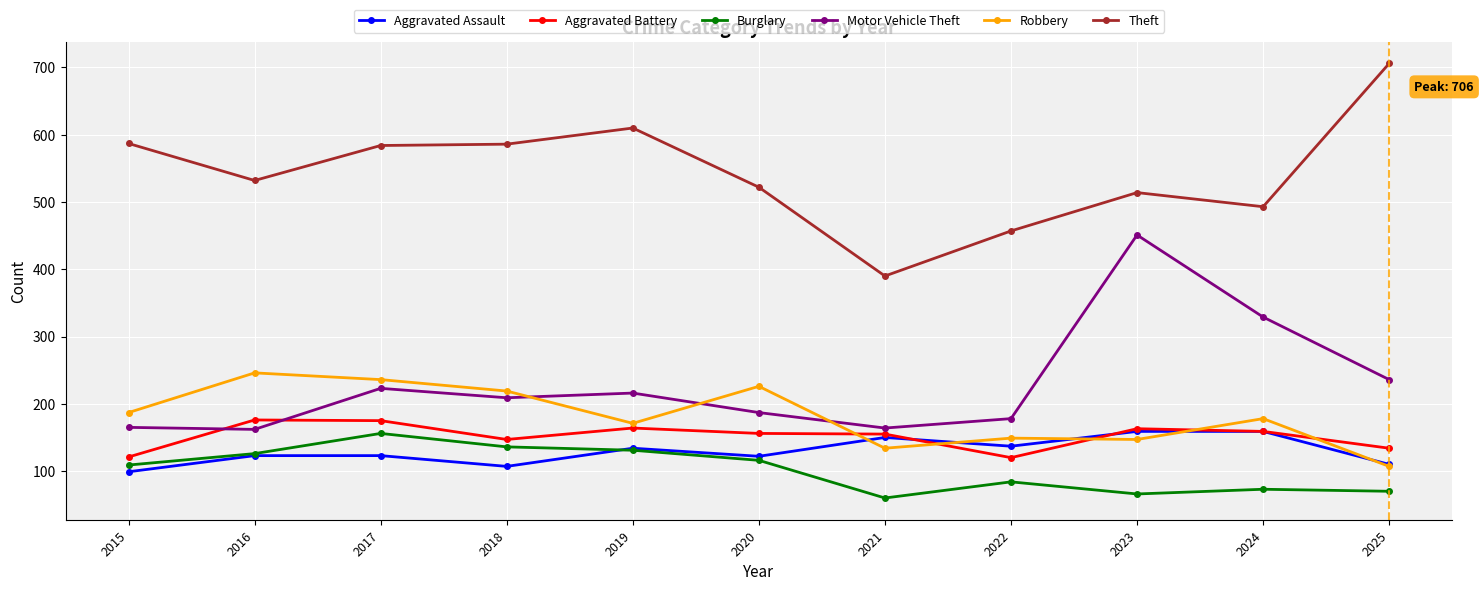

How many values in the Aggravated Assault series are below 123?

4